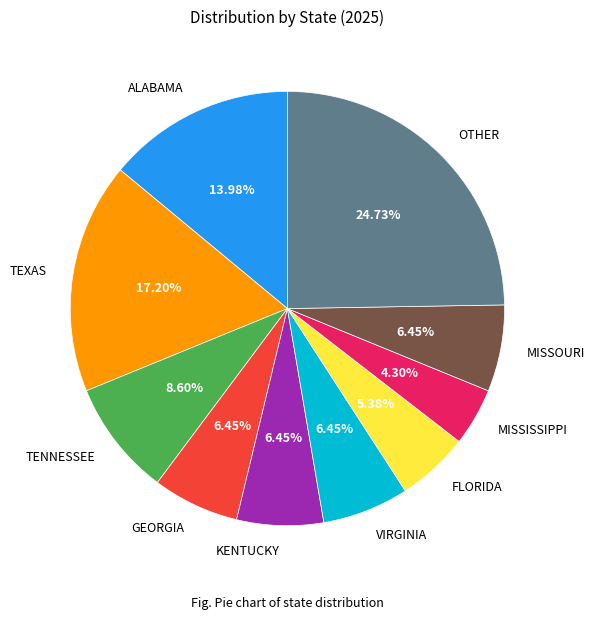

Does OTHER account for over 50% of the chart?

No